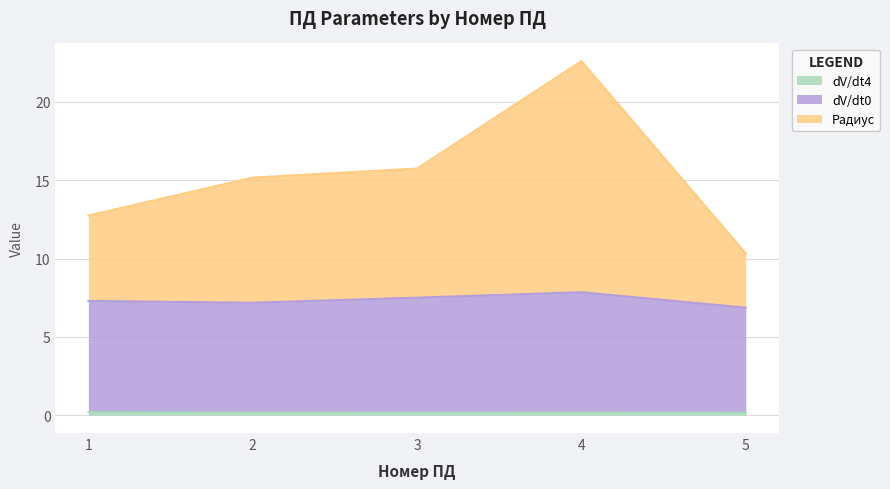

What is the difference between the dV/dt0 values at 1 and 4?

0.6